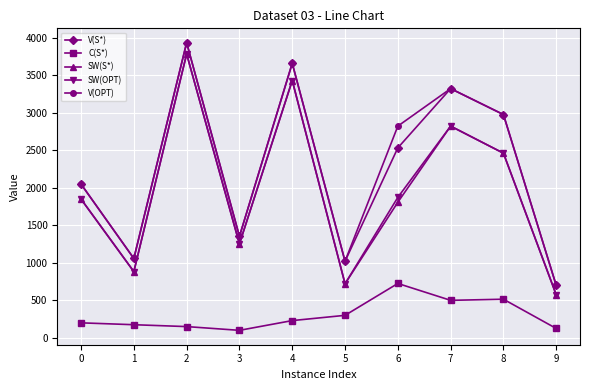

Is the value of C(S*) at 4 greater than the value of SW(OPT) at 9?

No